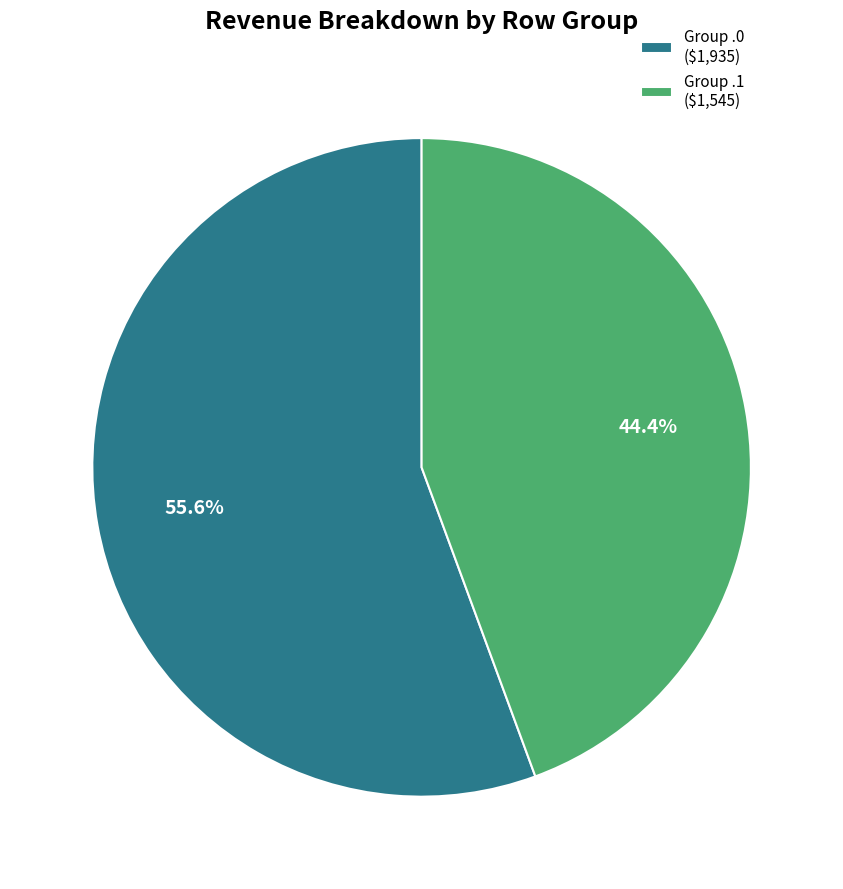

Which slice represents more than half of the pie?

Group .0 ($1,935)